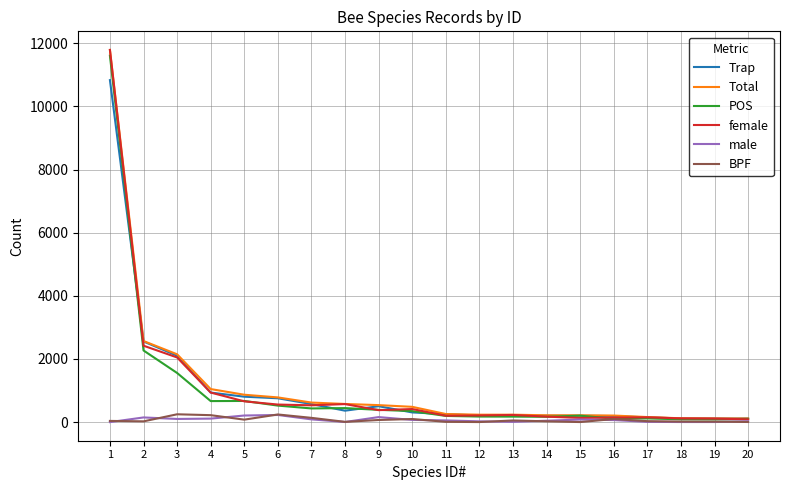

What is the maximum value shown in the chart?

11787